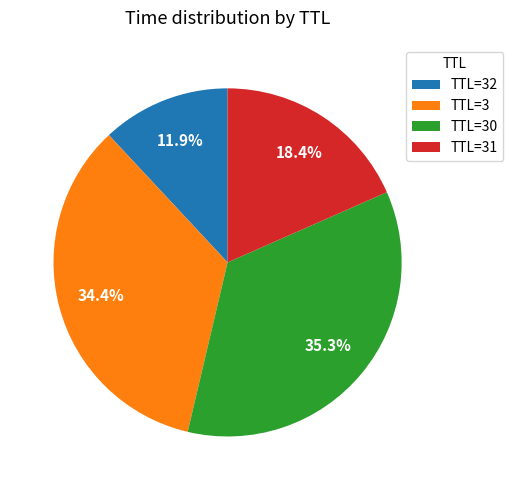

What is the largest slice in the pie chart?

TTL=30